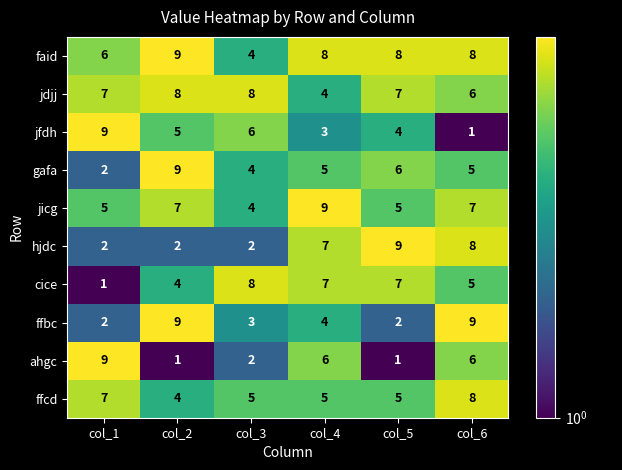

Count the jicg values in the range 5 to 7.

4